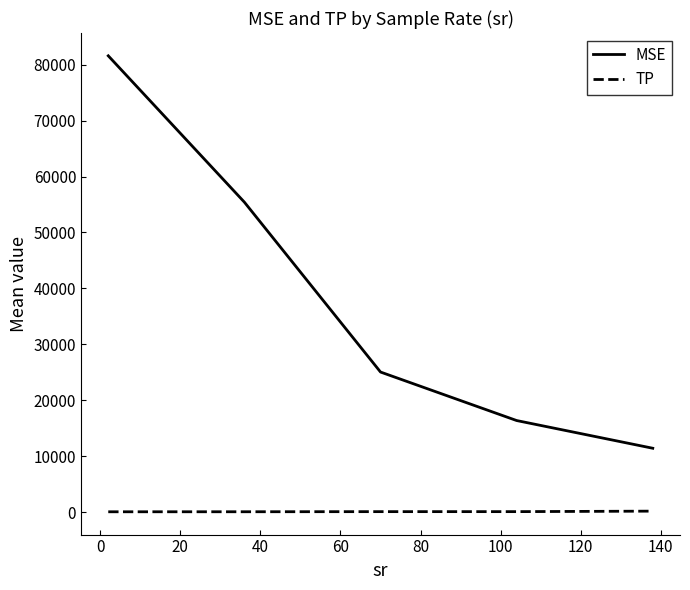

Which series has the largest range (max minus min)?

MSE